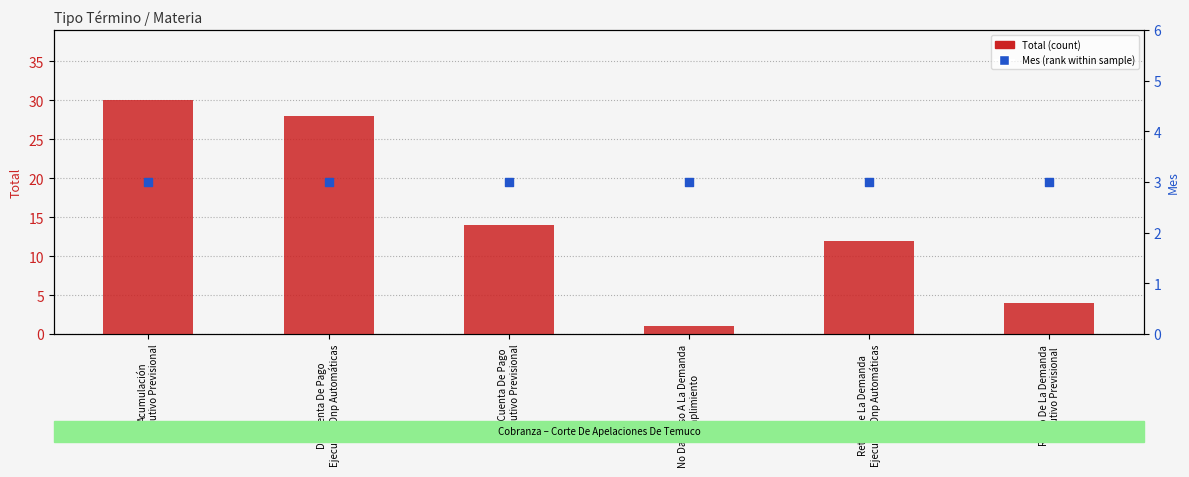

Is the value of Mes (percentile rank) at Da Cuenta De Pago
Ejecutivo Dnp Automáticas greater than the value of Total (count) at Retiro De La Demanda
Ejecutivo Dnp Automáticas?

No